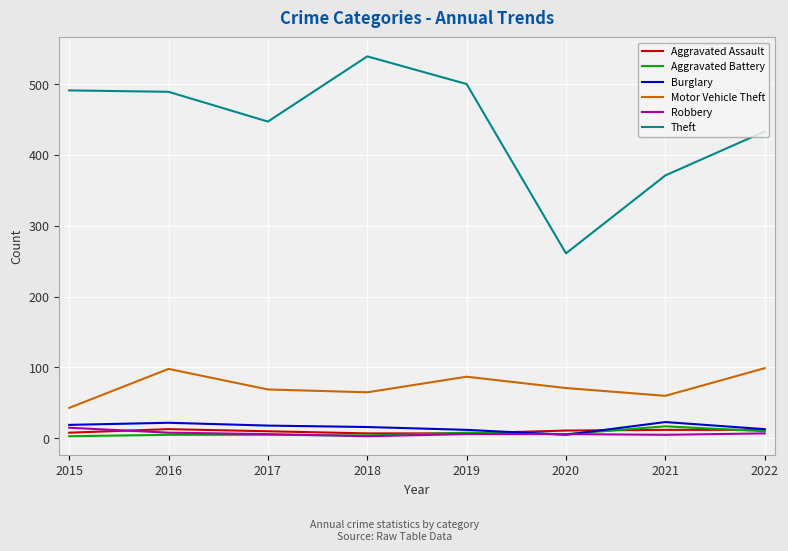

True or false: Motor Vehicle Theft has a value of 32 at 2016.

False